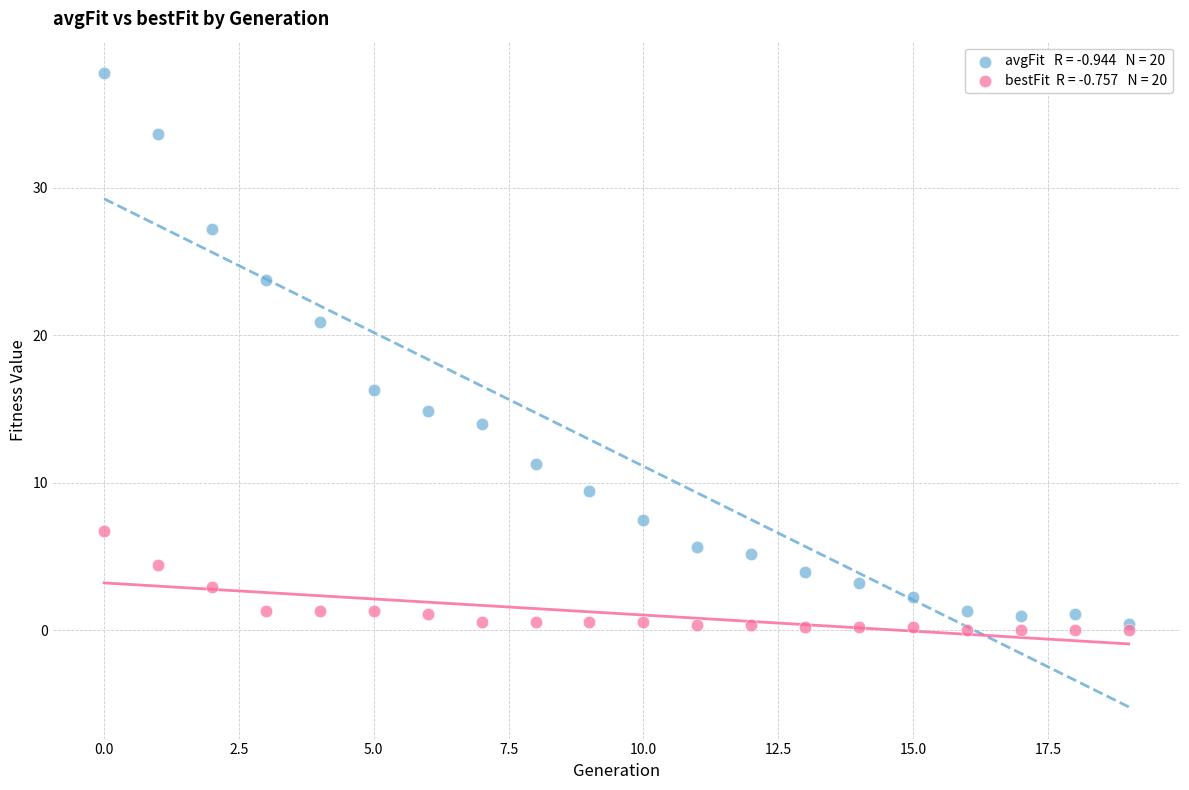

Across all series, what Y value is closest to 18?

16.3